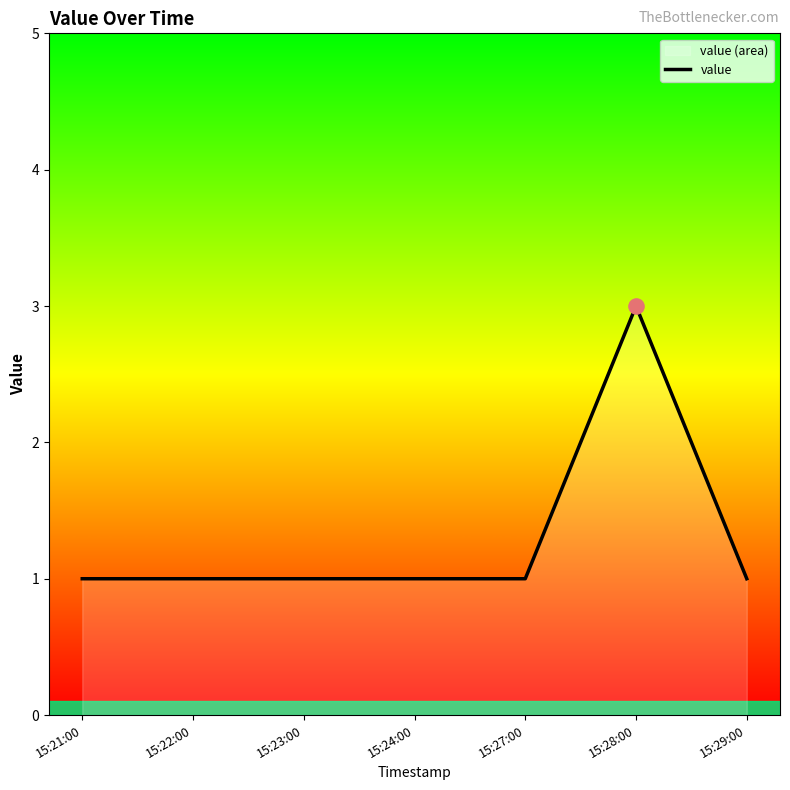

What is the ratio of the value at 15:22:00 to the value at 15:24:00?

1.0